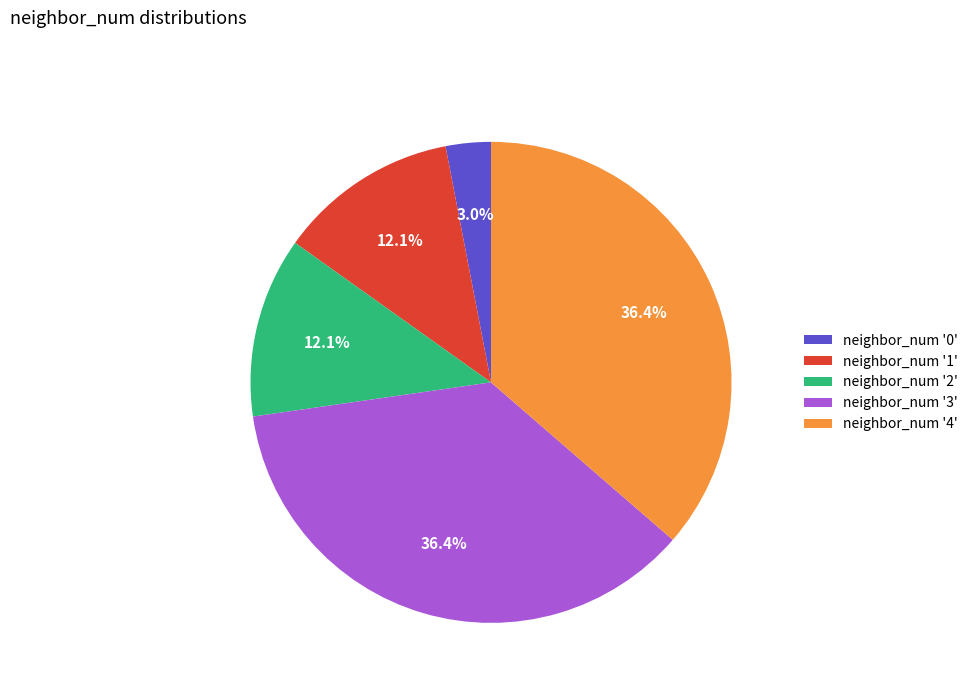

Is neighbor_num '1' the majority of the pie?

No